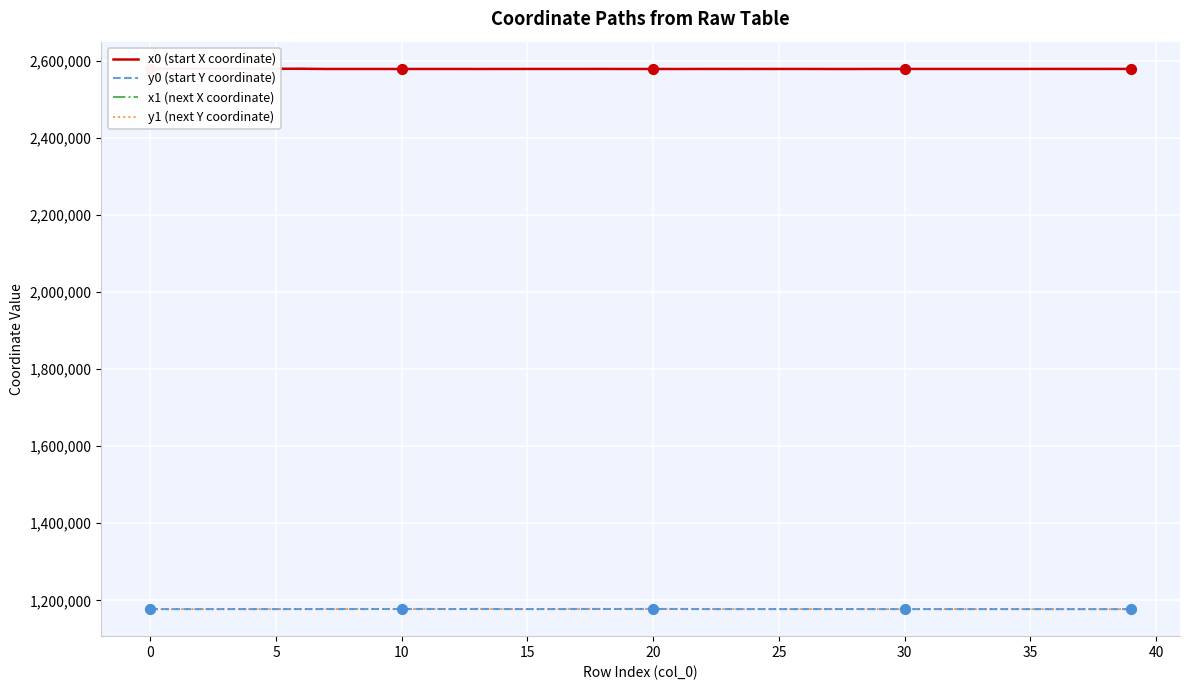

Which series has the largest Y range (max minus min)?

x1 (next X coordinate)